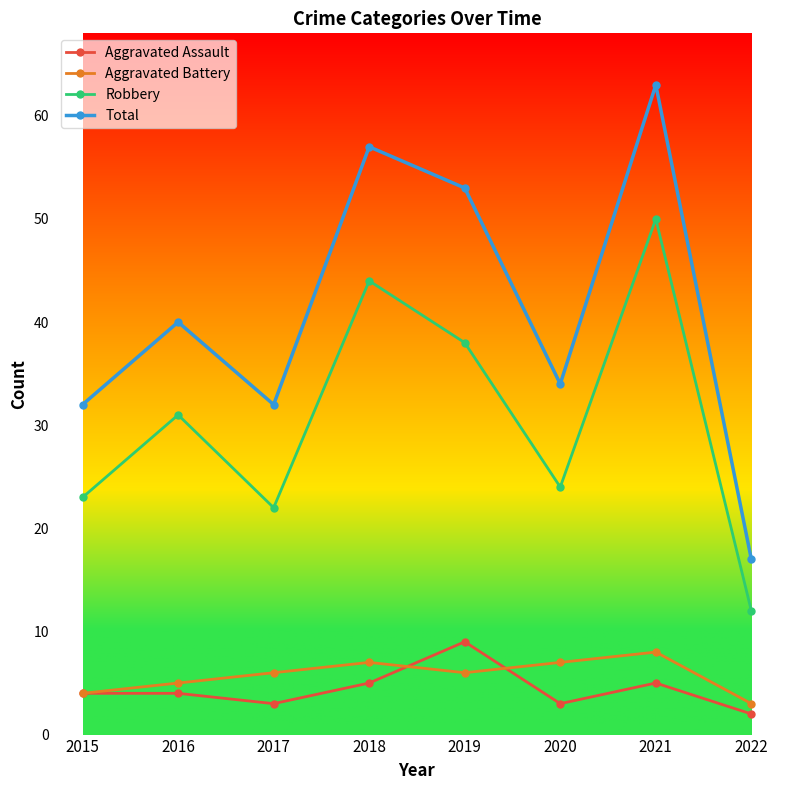

What is the difference between the Robbery values at 2015 and 2021?

27